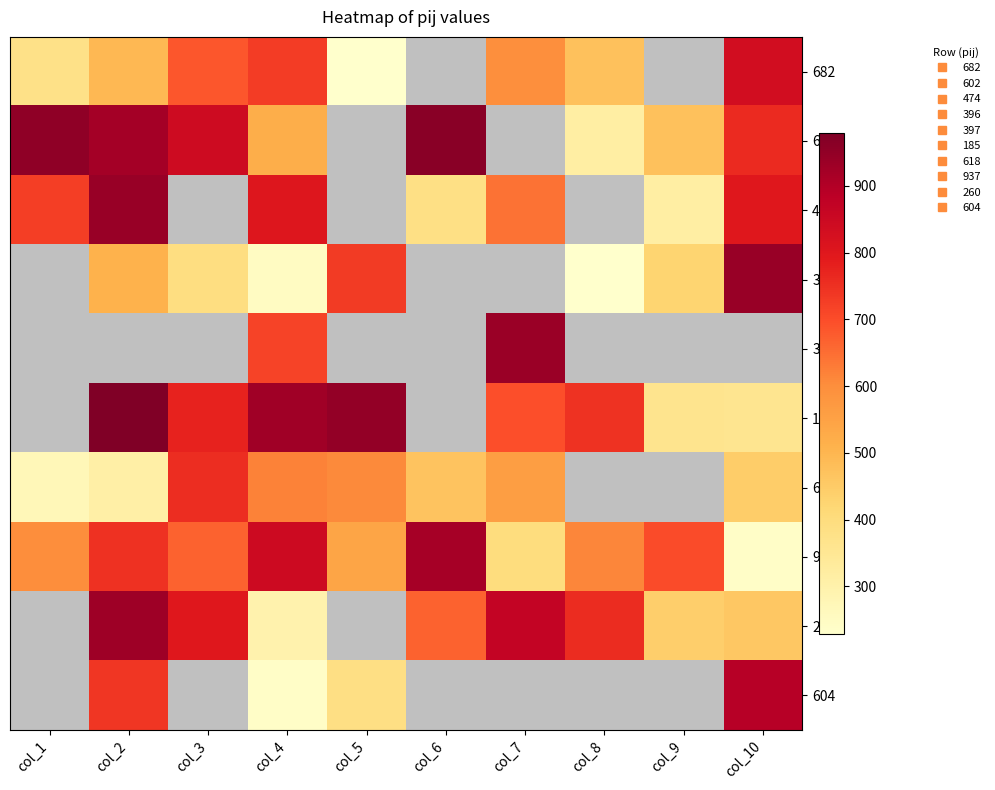

Between col_9 and col_5, which is larger?

col_5